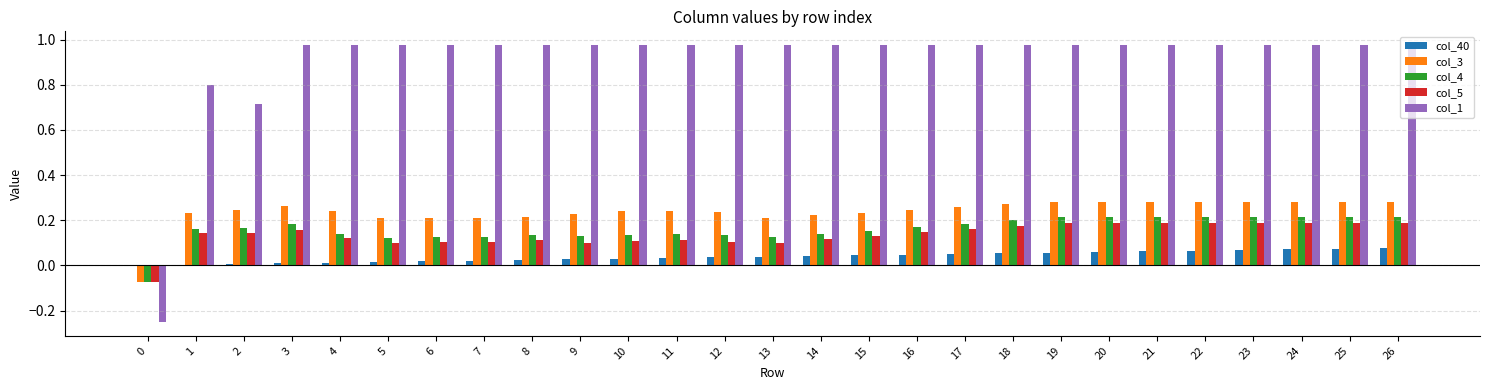

Which series has the largest range (max minus min)?

col_1